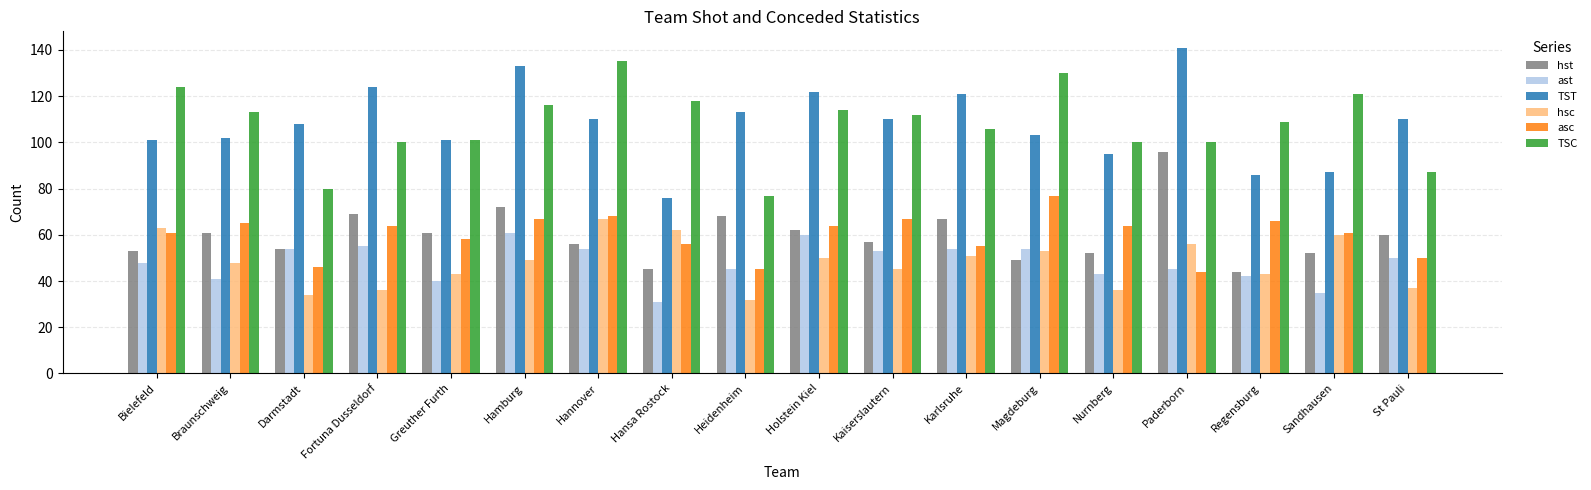

Rank the series by their maximum value, from lowest to highest.

ast, hsc, asc, hst, TSC, TST